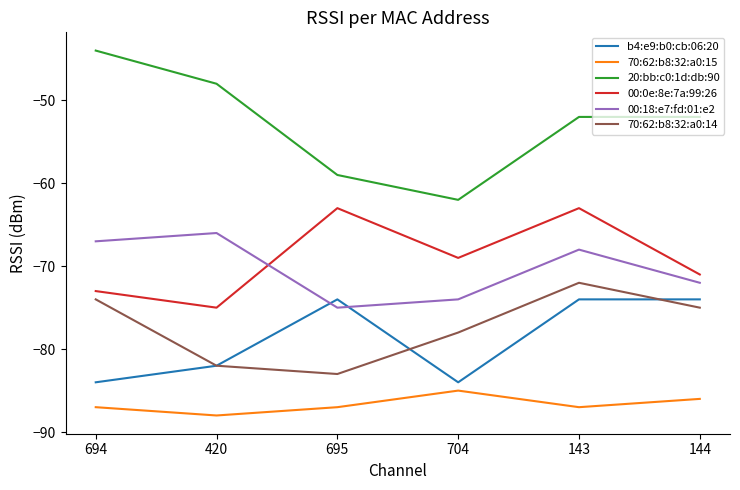

Is the value of 00:18:e7:fd:01:e2 at 143 greater than the value of b4:e9:b0:cb:06:20 at 694?

Yes